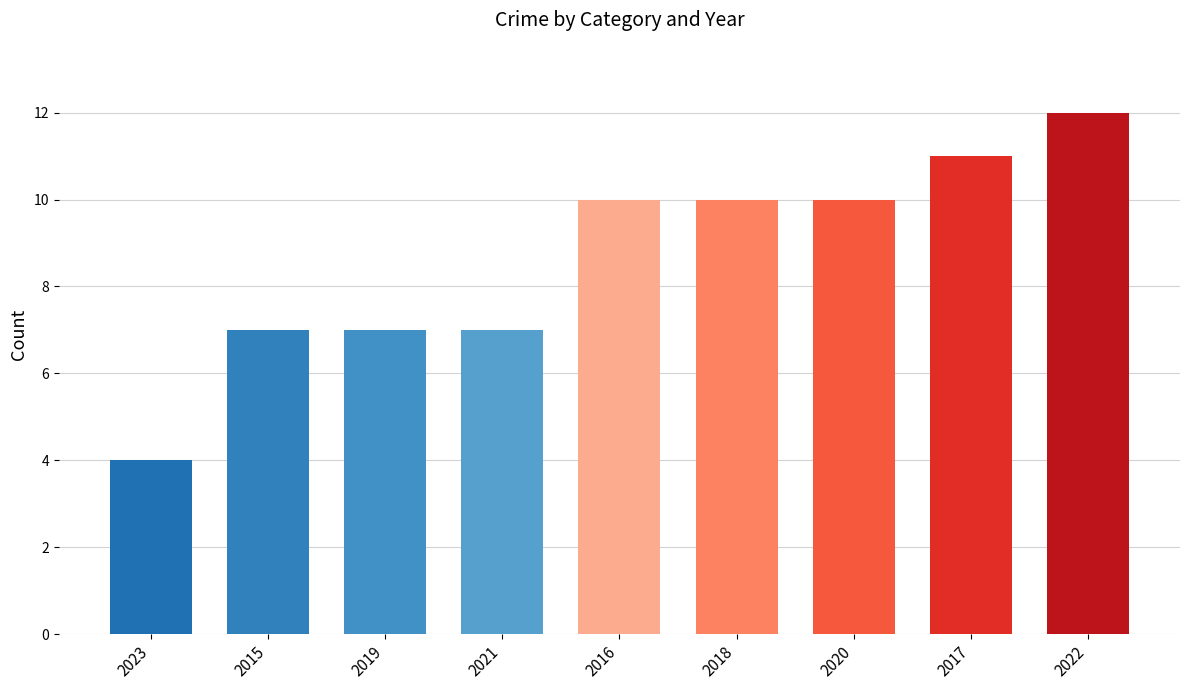

What is the average value?

9